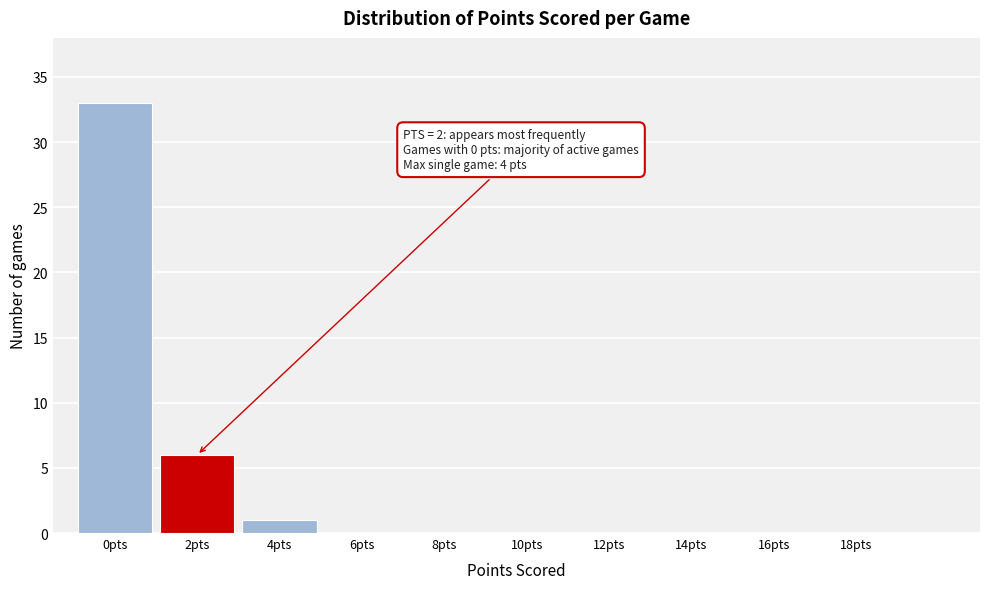

Reading left to right, list all the values displayed in this chart.

0pts=33	2pts=6	4pts=1	6pts=0	8pts=0	10pts=0	12pts=0	14pts=0	16pts=0	18pts=0